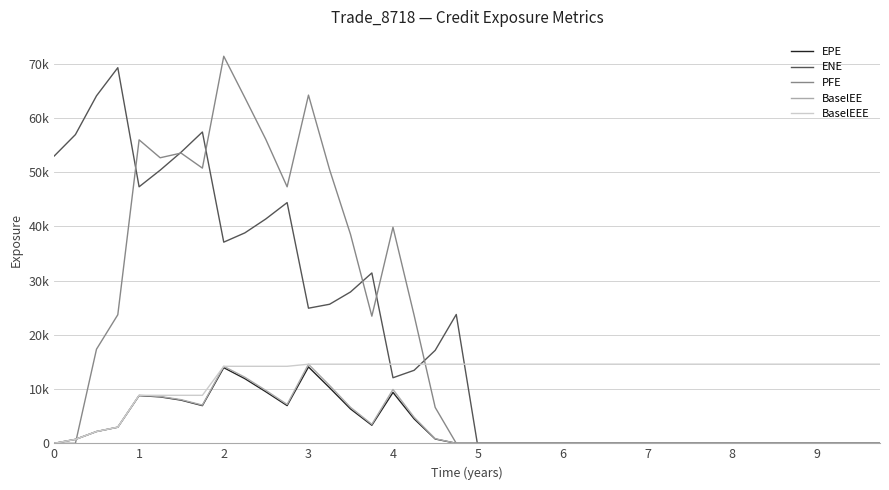

What are all the series names shown in the legend?

EPE, ENE, PFE, BaselEE, BaselEEE